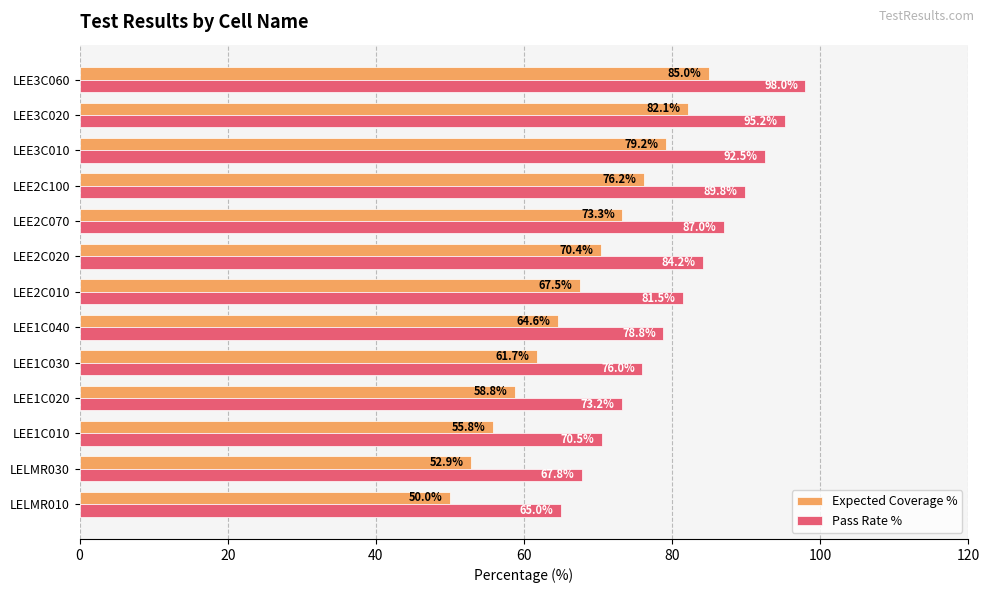

Where is Pass Rate % nearest to the value 81?

LEE2C010